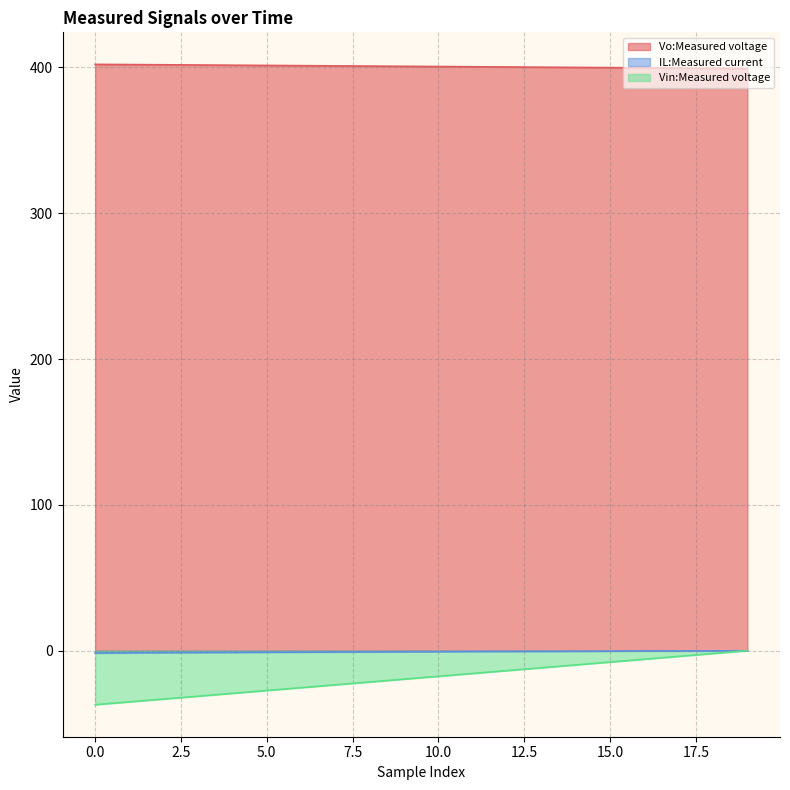

What is the spread (max minus min) of values at 17?

403.4